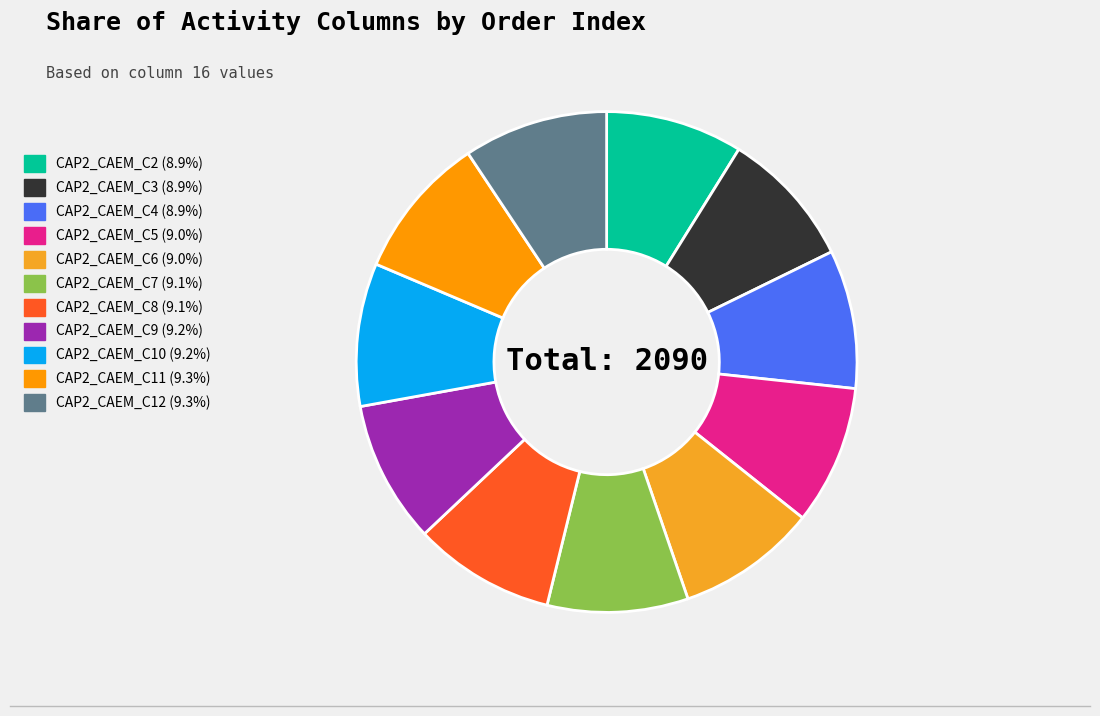

Which slice is the smallest?

CAP2_CAEM_C2